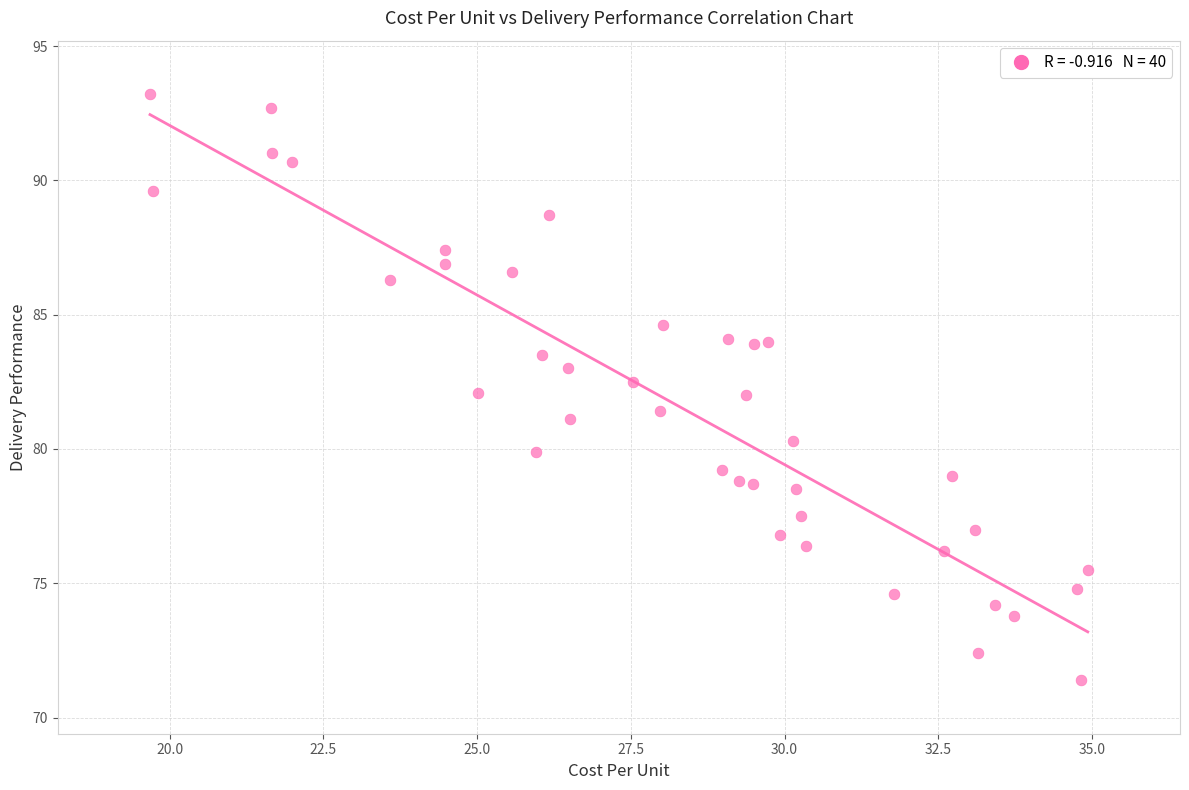

What is the range of Y values (max minus min)?

21.8